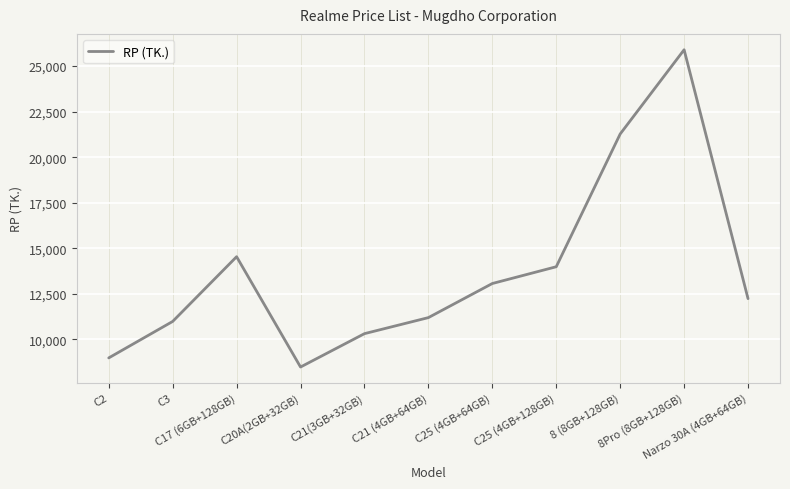

What is the difference between the maximum and minimum values?

17400